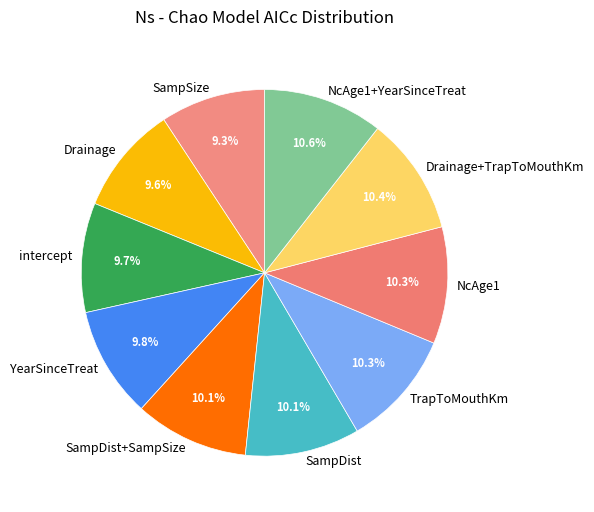

How many slices are in this pie chart?

10